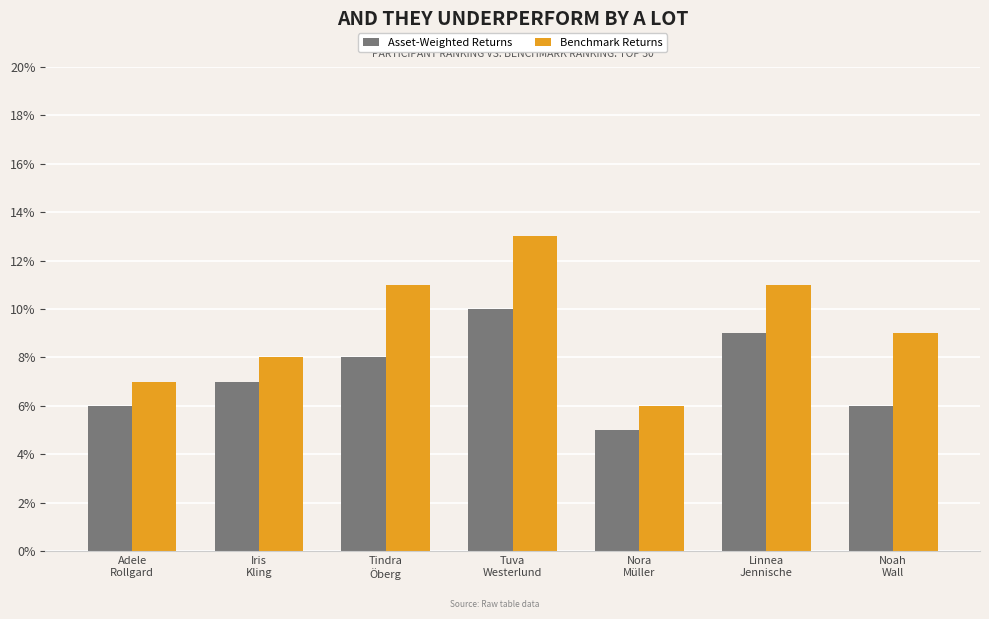

The value of Benchmark Returns at Tuva
Westerlund is 23. True or false?

False